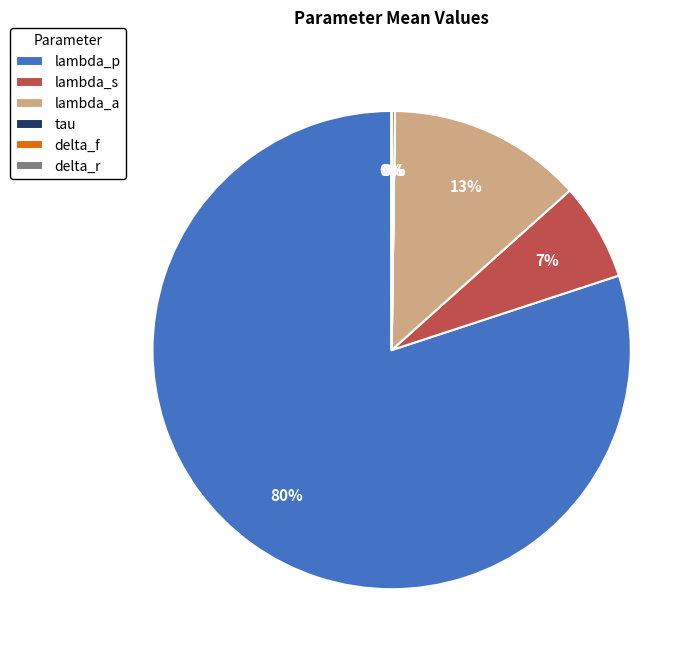

To the nearest percent, what is the average slice percentage?

17%